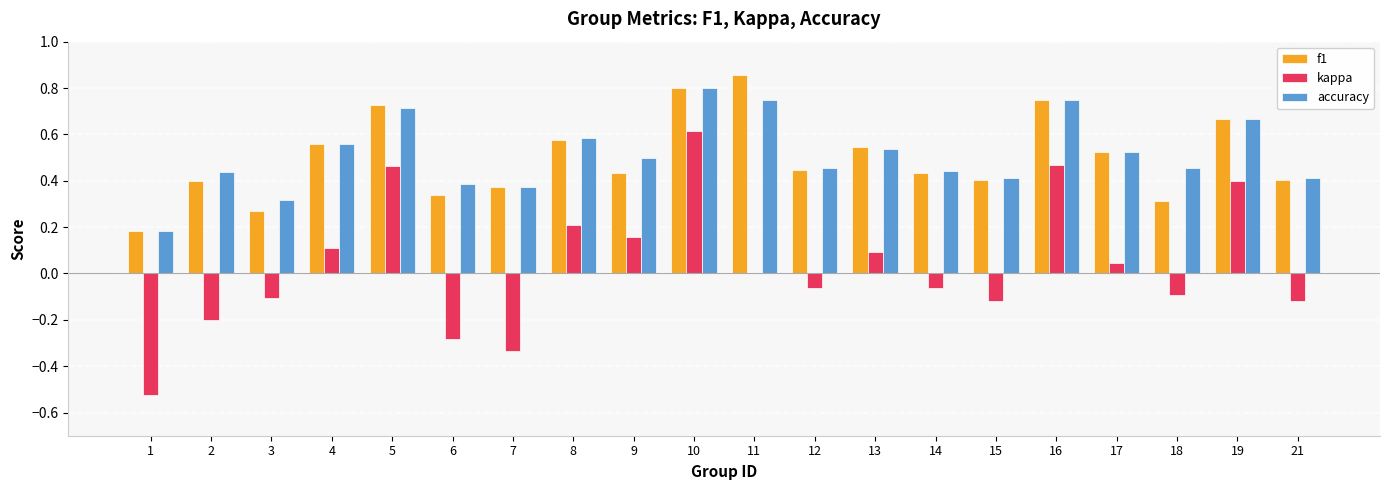

Between 4 and 12, which series saw the biggest shift?

kappa